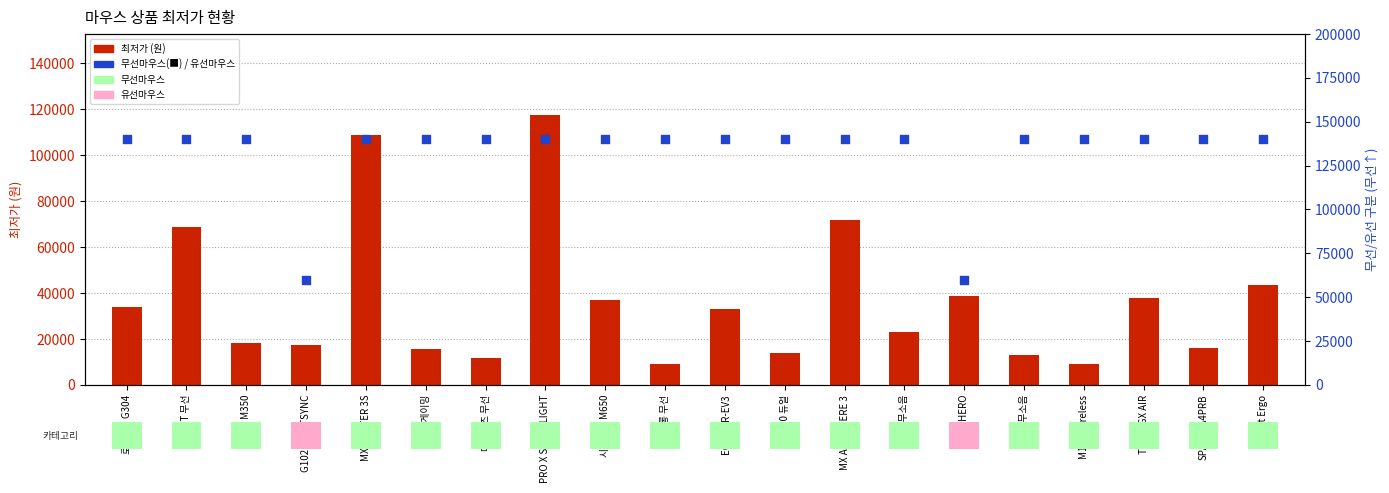

Which series contains the highest Y value?

카테고리 구분 (무선=높음)